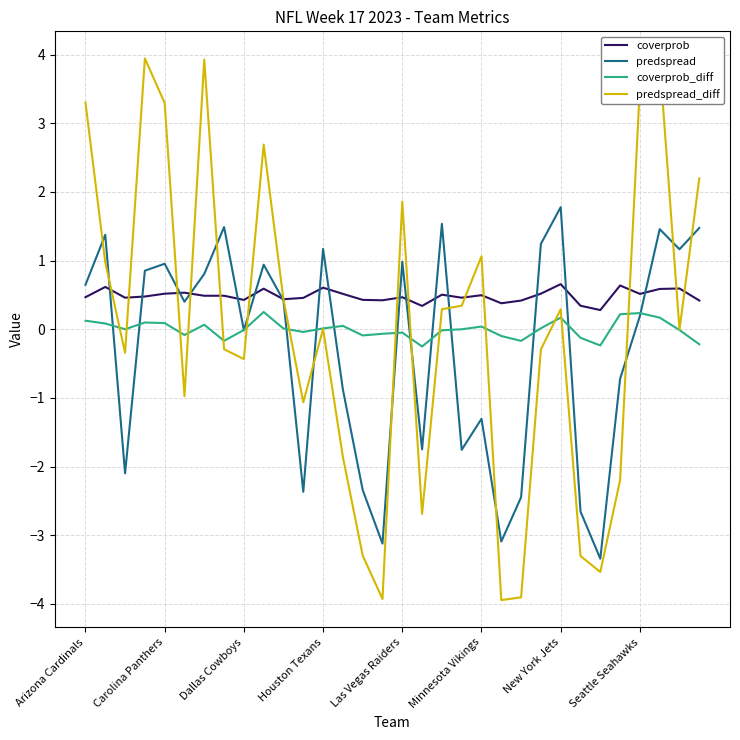

What is the minimum value for coverprob_diff?

-0.3